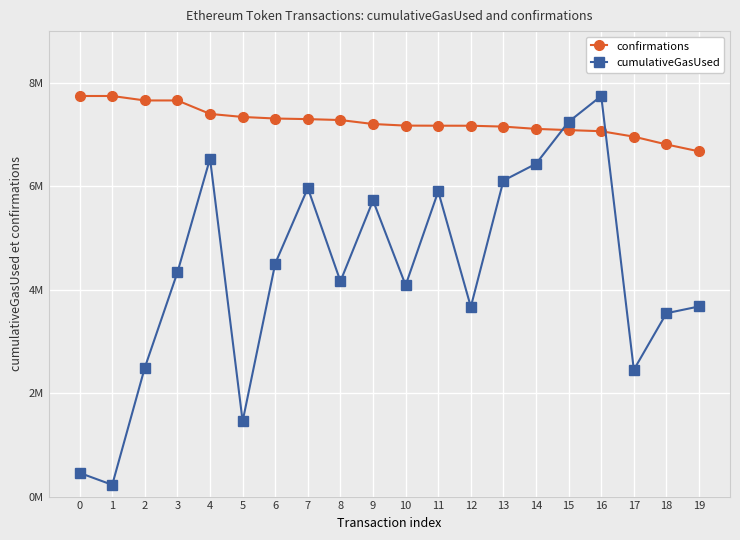

Does the chart have visible grid lines?

Yes